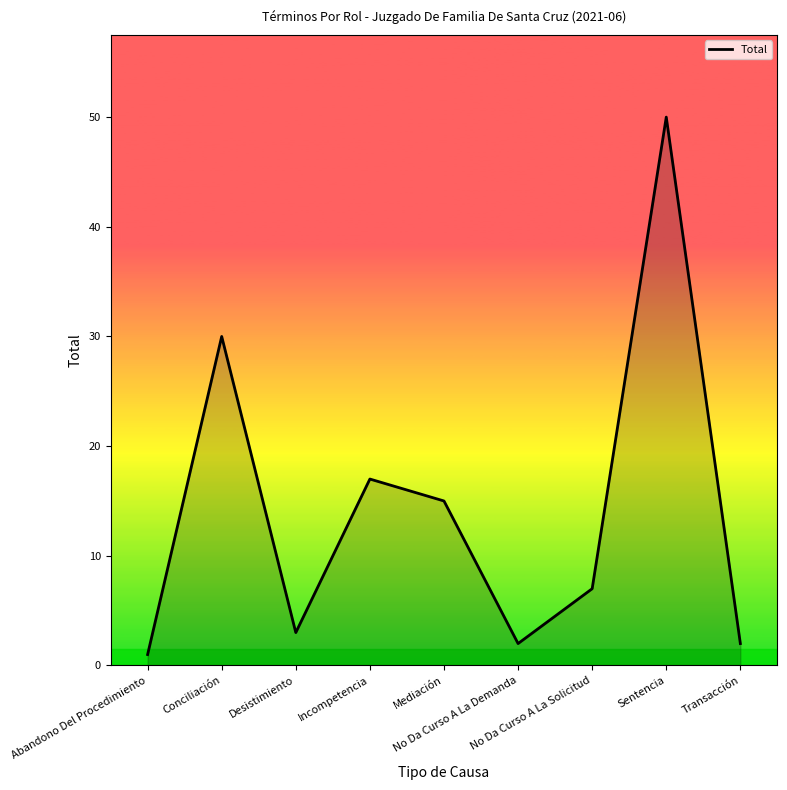

Reading left to right, extract all data points from this chart.

1	30	3	17	15	2	7	50	2